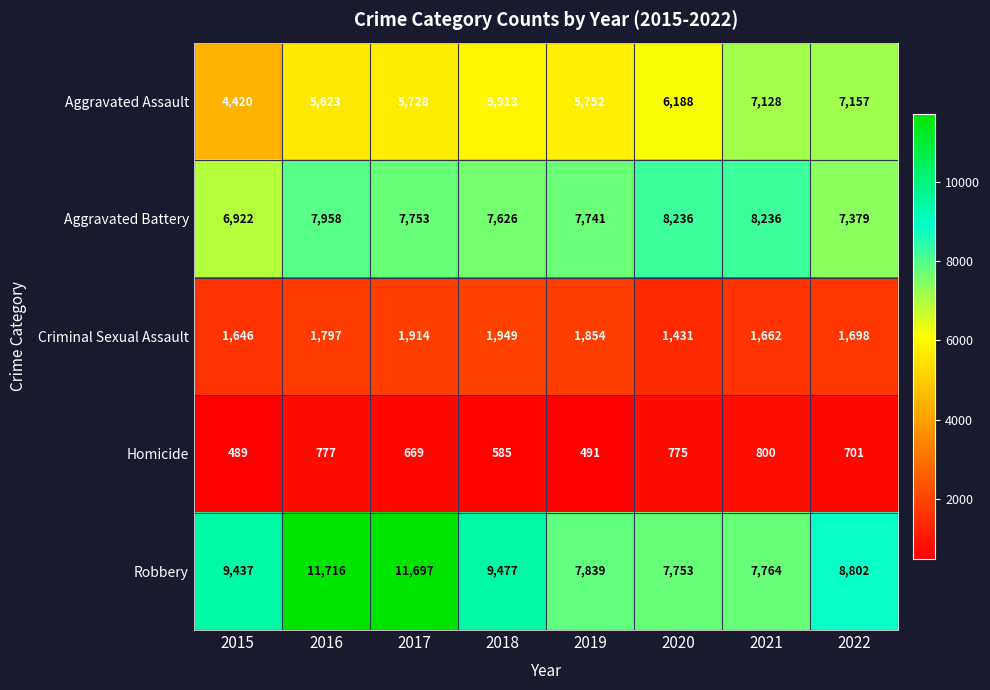

What is the difference between the Aggravated Battery values at 2016 and 2020?

278